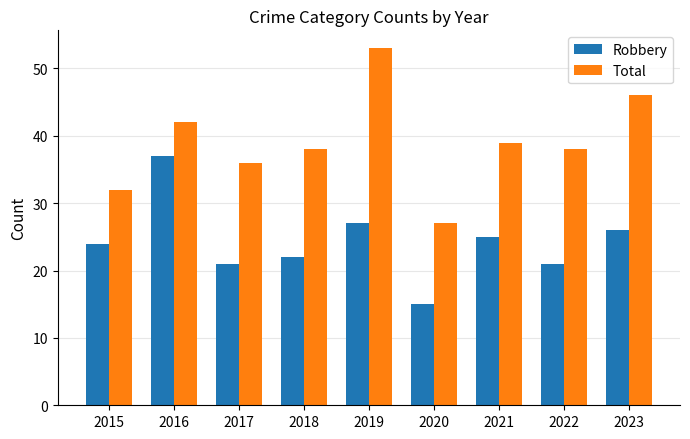

At which label does Total first exceed 38?

2016